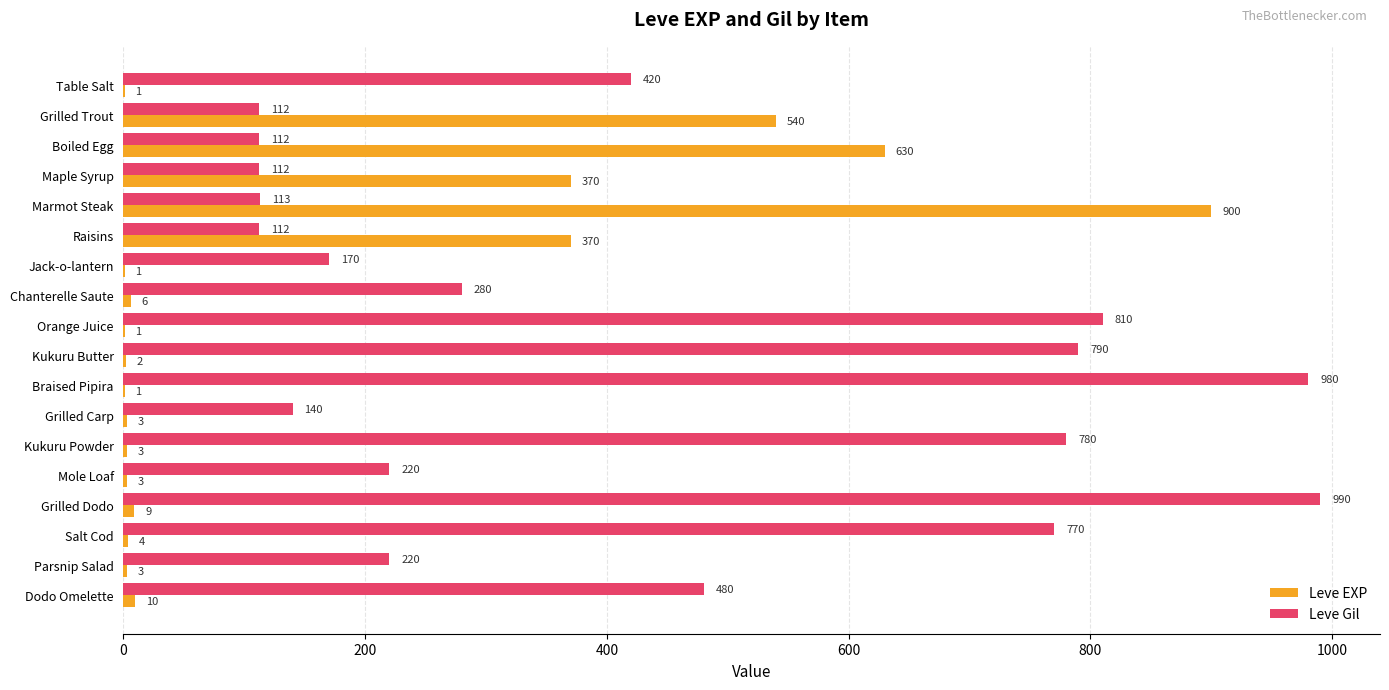

What is the greatest value displayed?

990